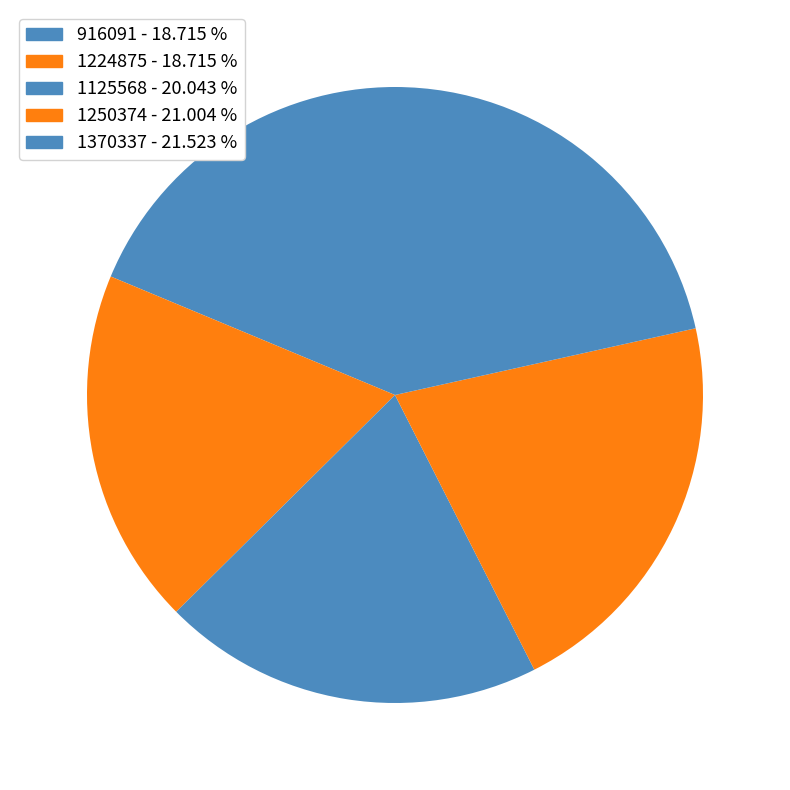

To the nearest percent, what is the difference between the largest and smallest slice percentages?

3%